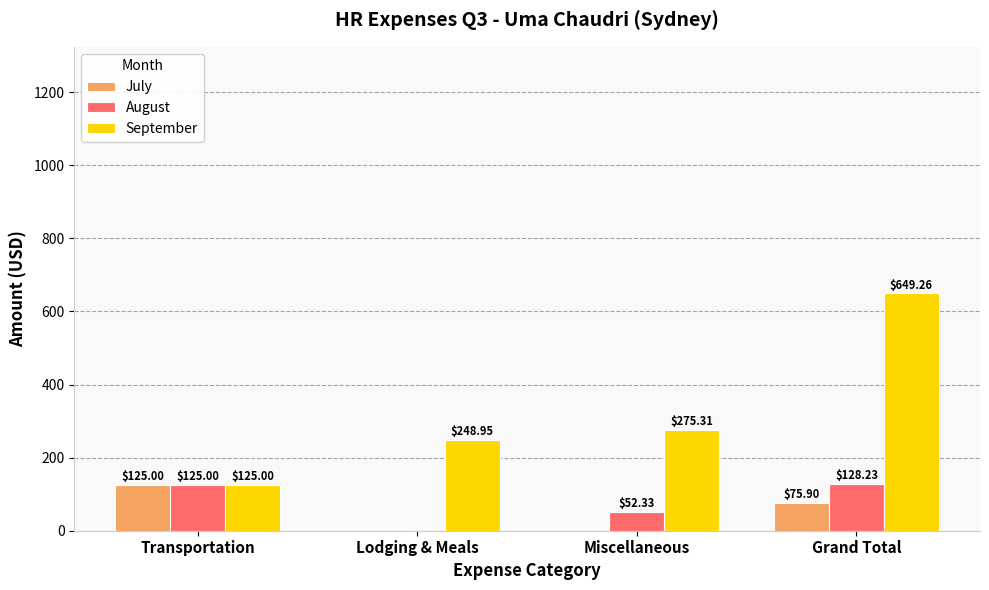

Where is July nearest to the value 62?

Grand Total